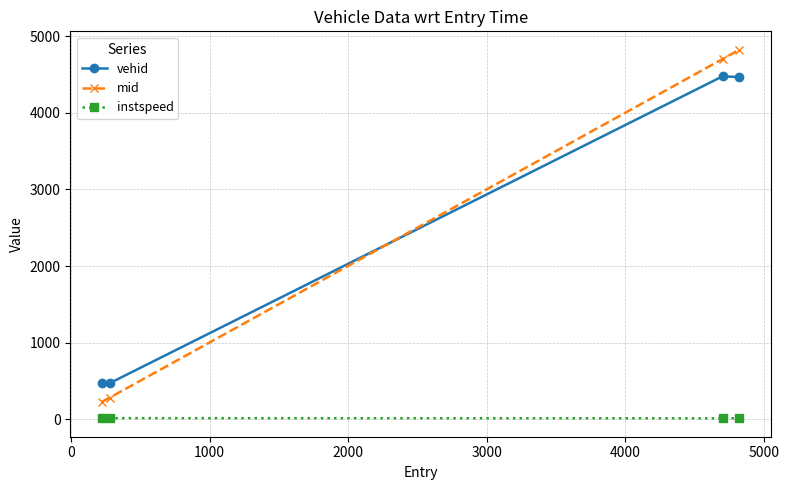

List the series in order of their peak value, highest first.

mid, vehid, instspeed